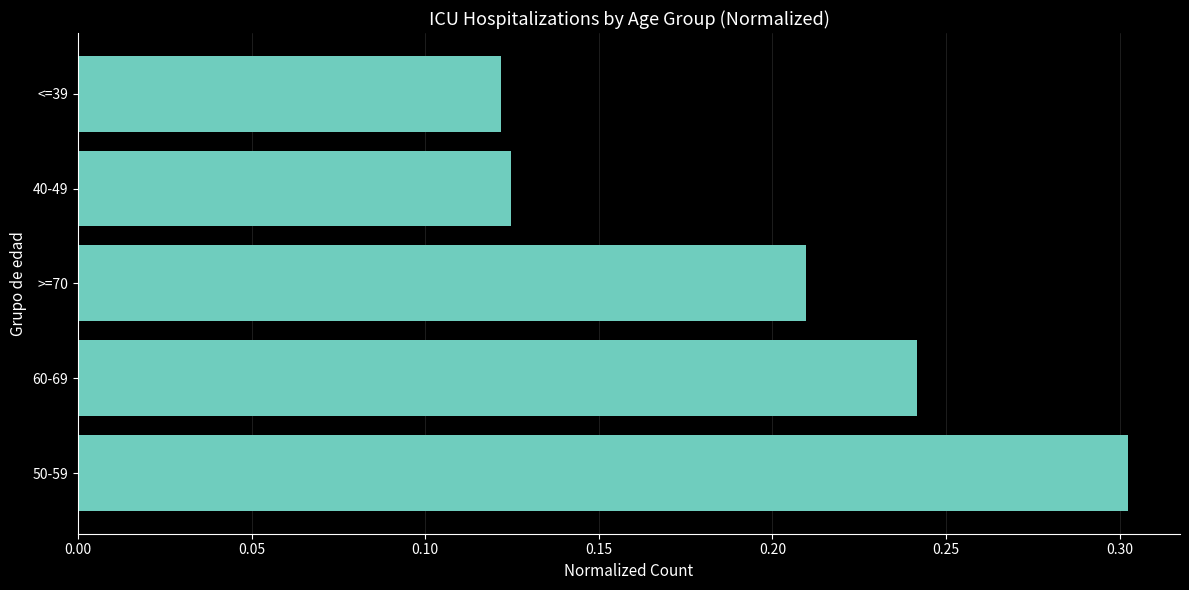

How many categories are shown in the chart?

5